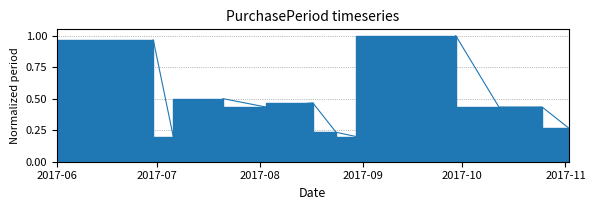

Which label corresponds to the smallest value in the chart?

2017-07-06